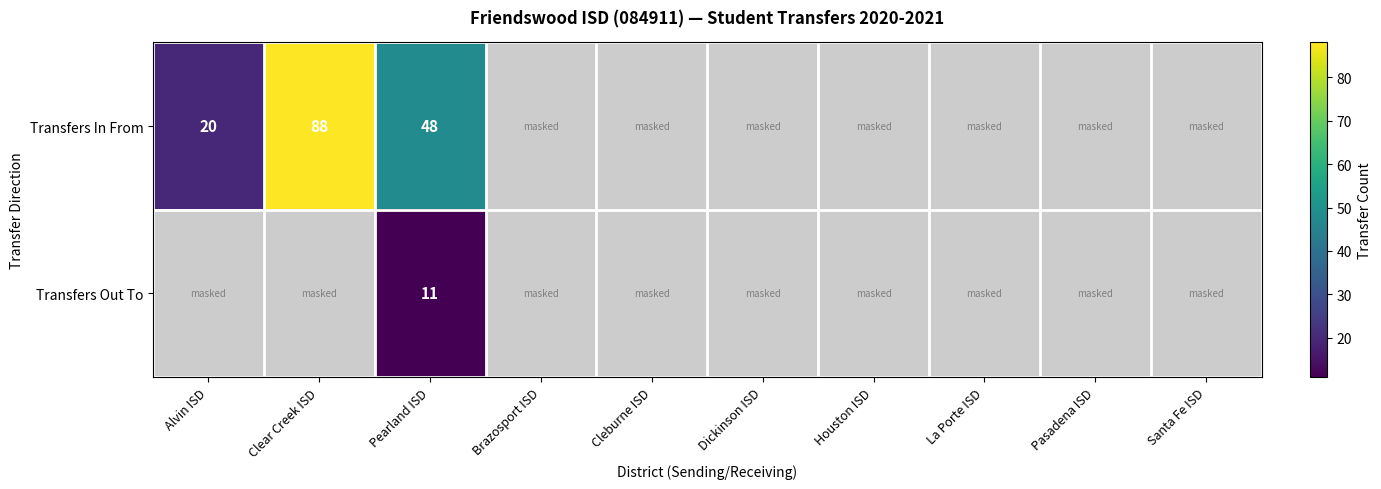

Where is Transfers In From nearest to the value 54?

Pearland ISD